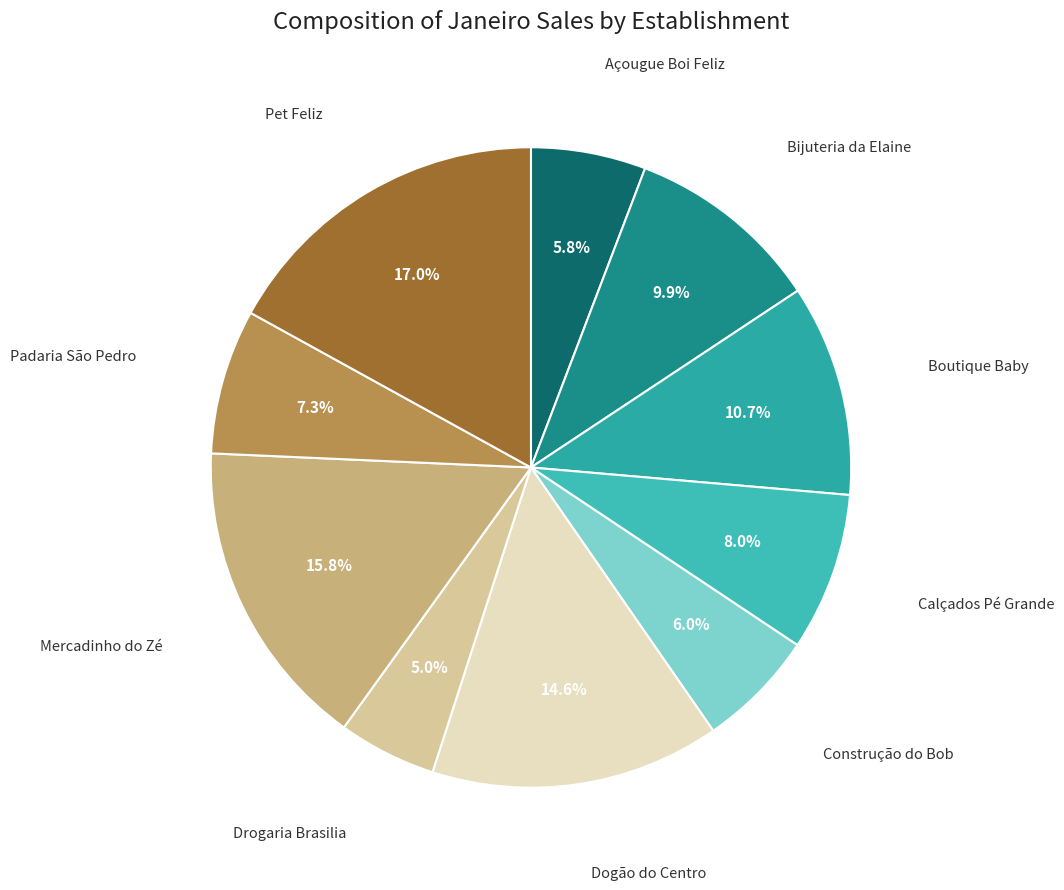

Is there a majority slice in this chart?

No